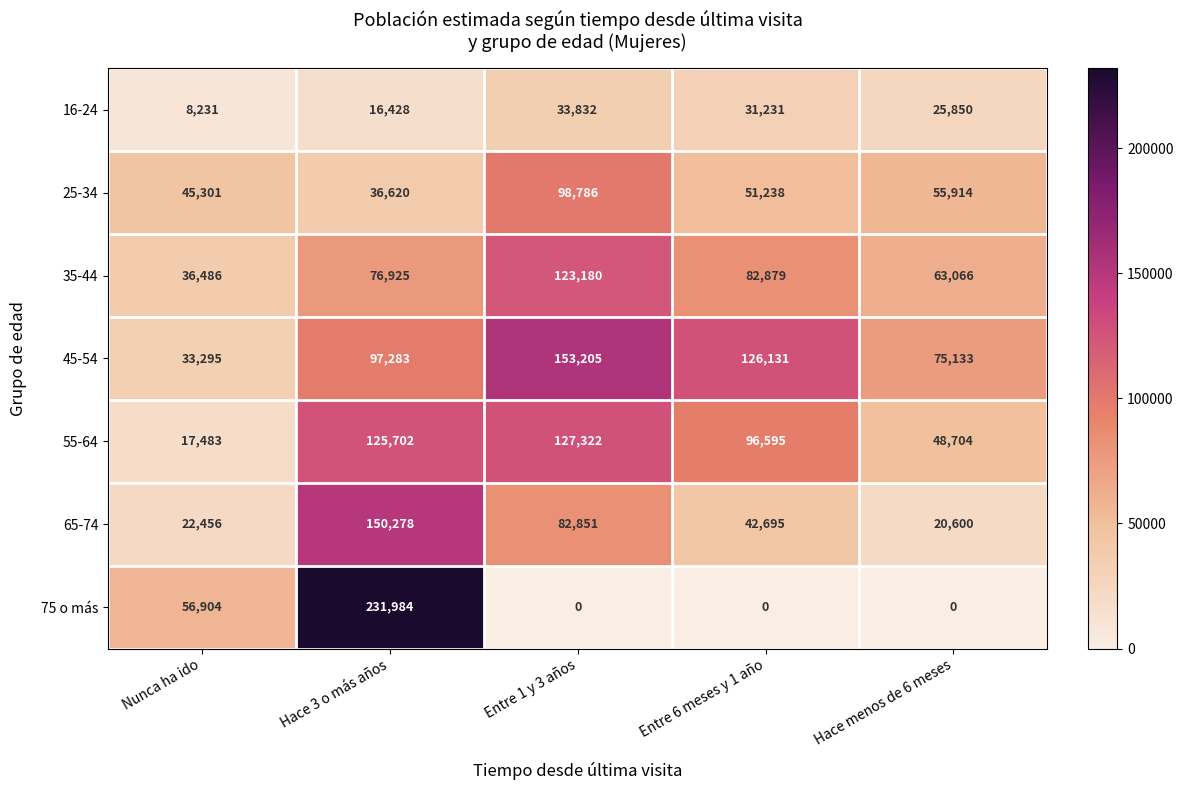

What is the minimum value for 25-34?

36620